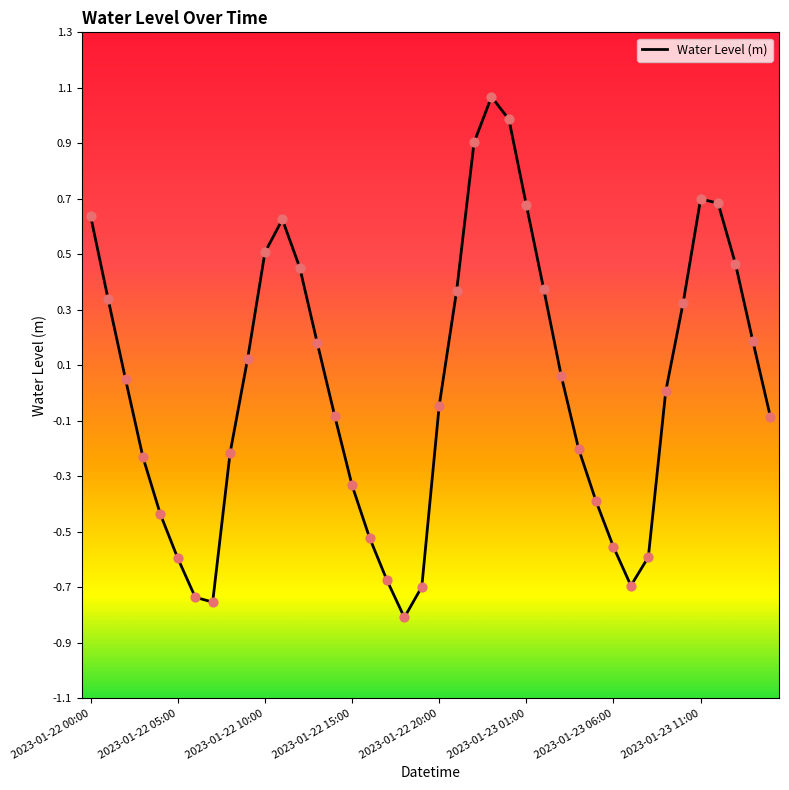

What is the difference between the maximum and minimum values?

1.9